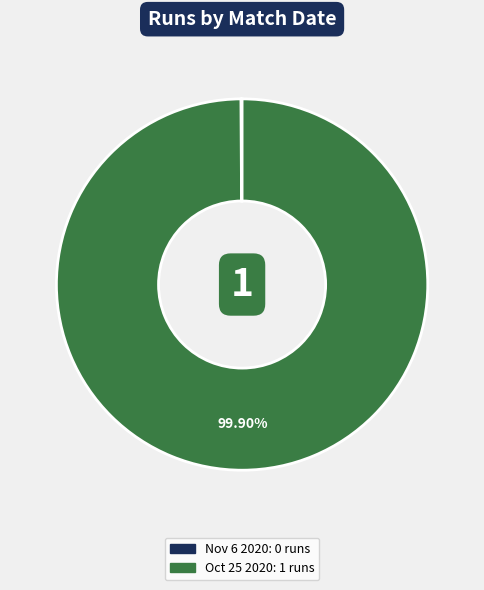

How many segments does this pie chart have?

2